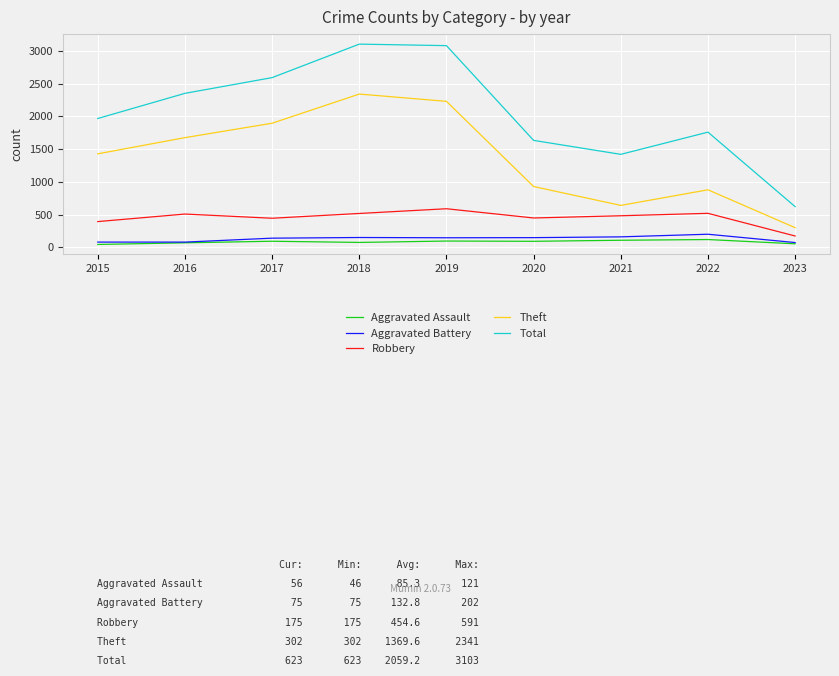

List the series in order of their peak value, lowest first.

Aggravated Assault, Aggravated Battery, Robbery, Theft, Total